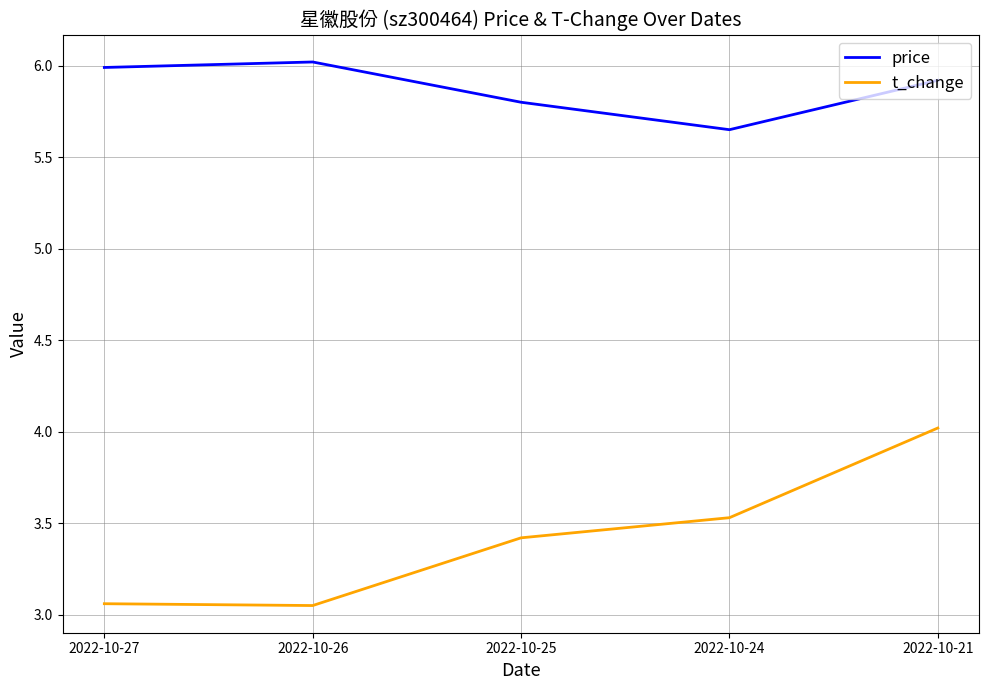

Rank the series by their average value, from highest to lowest.

price, t_change